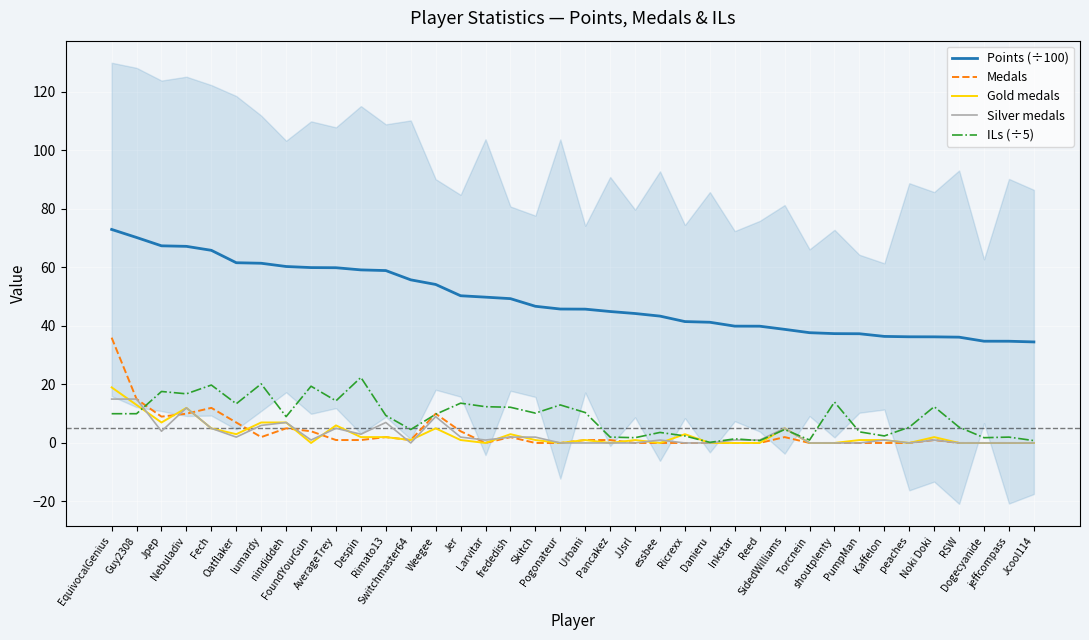

Does the chart display data point markers on the line(s)?

No